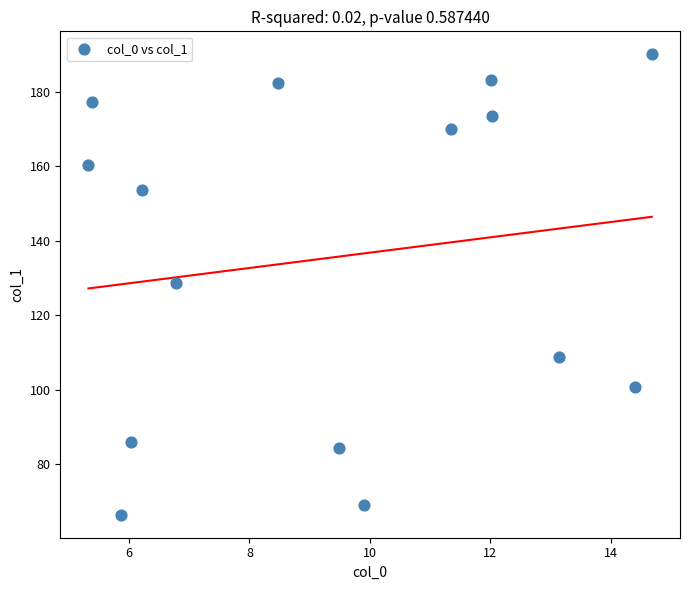

List the coordinates of all points as (X, Y) pairs, reading left to right.

(5.3, 160.3)  (5.4, 177.2)  (5.9, 66.5)  (6.0, 85.9)  (6.2, 153.6)  (6.8, 128.8)  (8.5, 182.3)  (9.5, 84.3)  (9.9, 69.1)  (11.3, 170.1)  (12.0, 183.1)  (12.0, 173.5)  (13.1, 108.9)  (14.4, 100.7)  (14.7, 190.1)